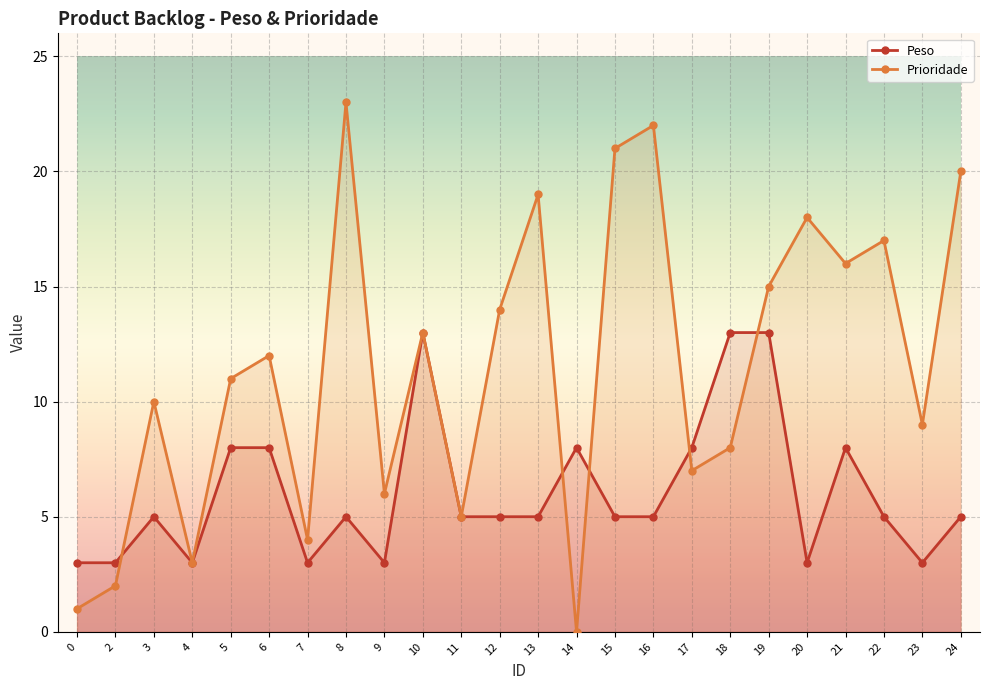

Which series ends up on top after the final intersection of Peso and Prioridade?

Prioridade